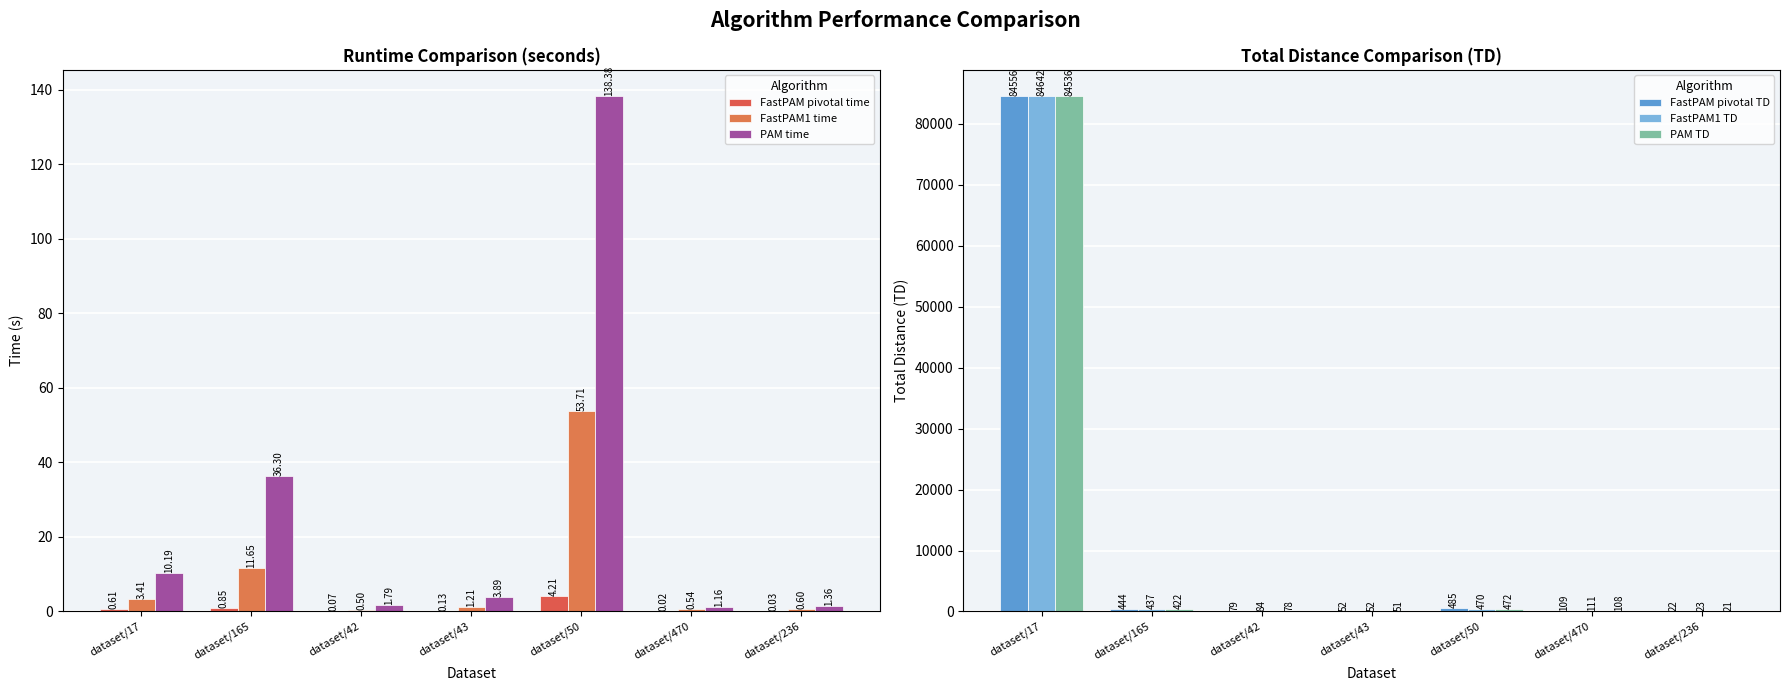

What is the difference between the maximum and minimum values in the FastPAM pivotal TD series?

84534.4